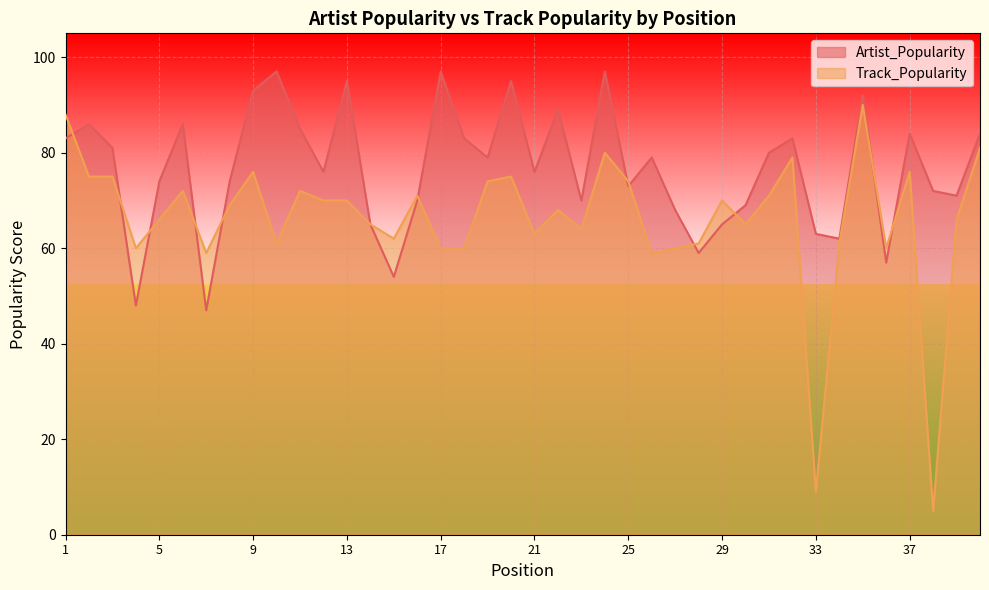

Rank the series by their maximum value, from lowest to highest.

Track_Popularity, Artist_Popularity